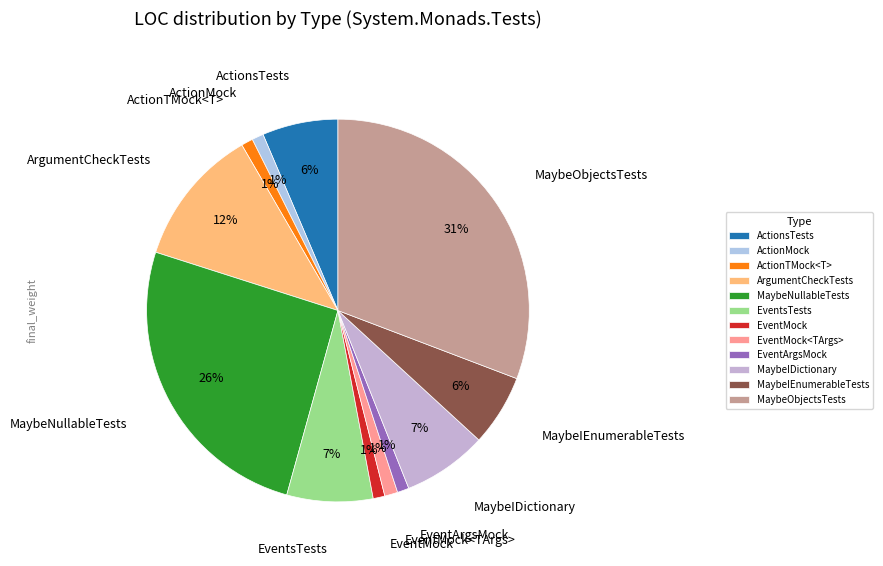

Which has a higher value, ActionMock or ActionsTests?

ActionsTests